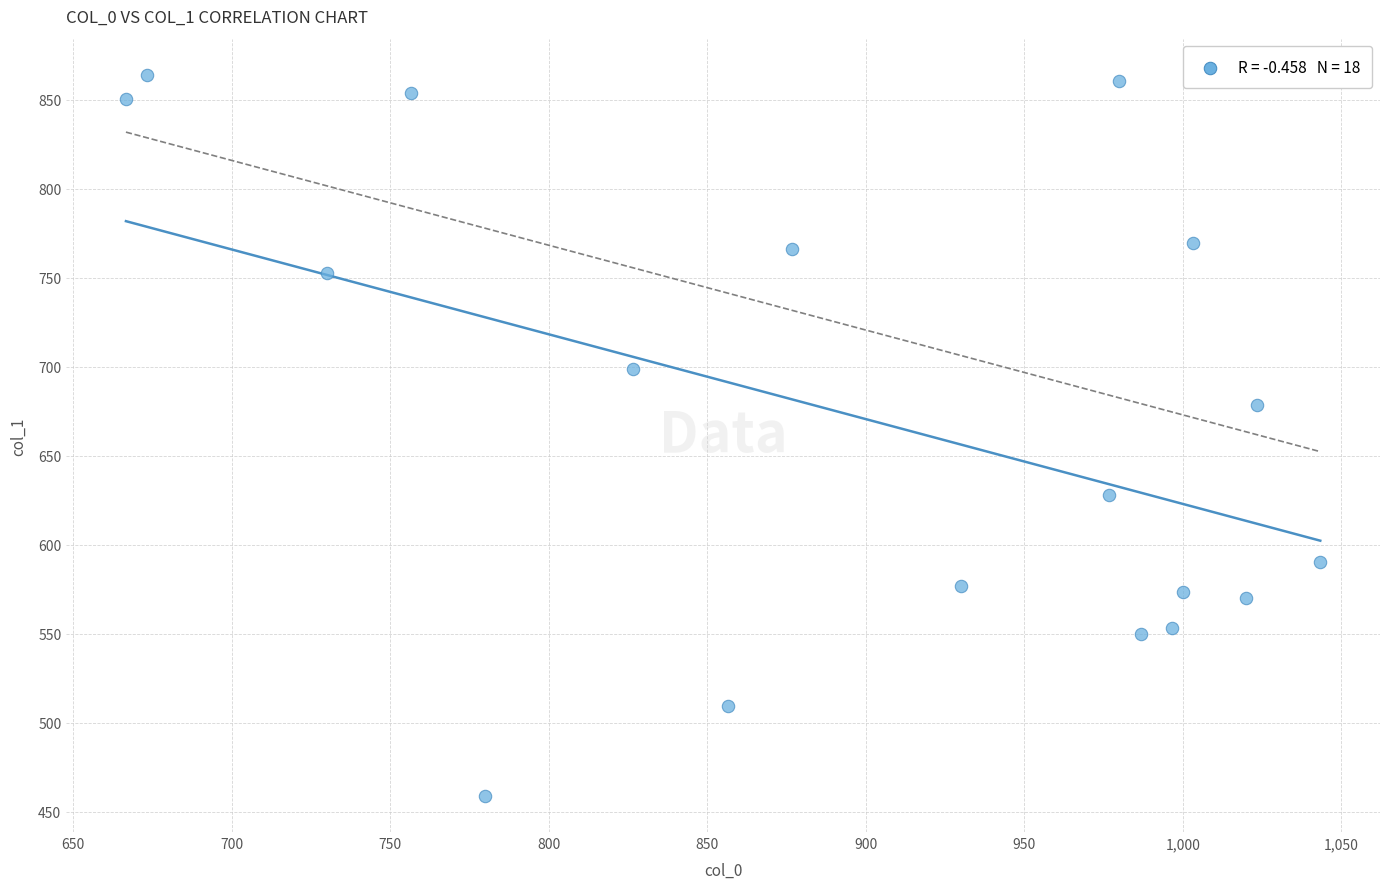

What Y value in the scatter plot is closest to 661?

678.4